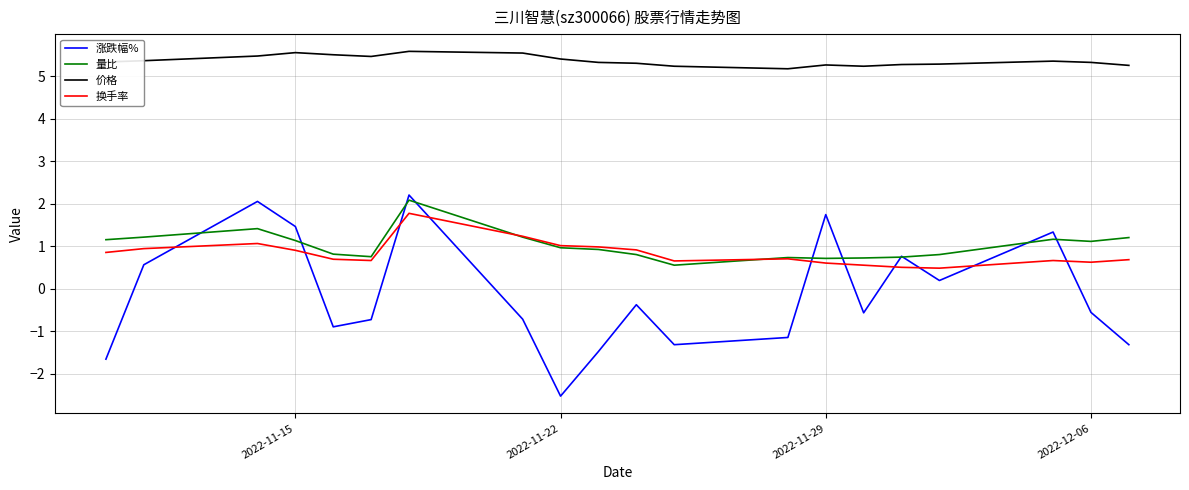

Which series has the largest range (max minus min)?

涨跌幅%